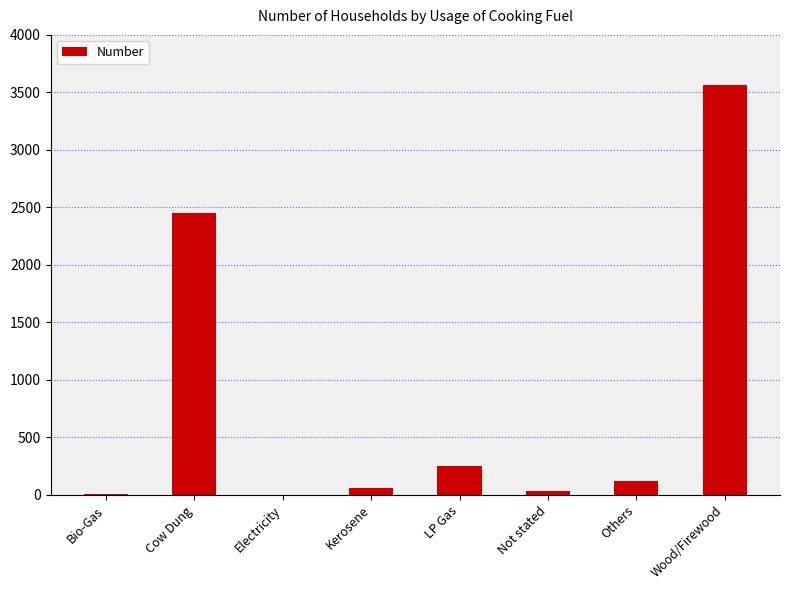

What is the greatest value displayed?

3566